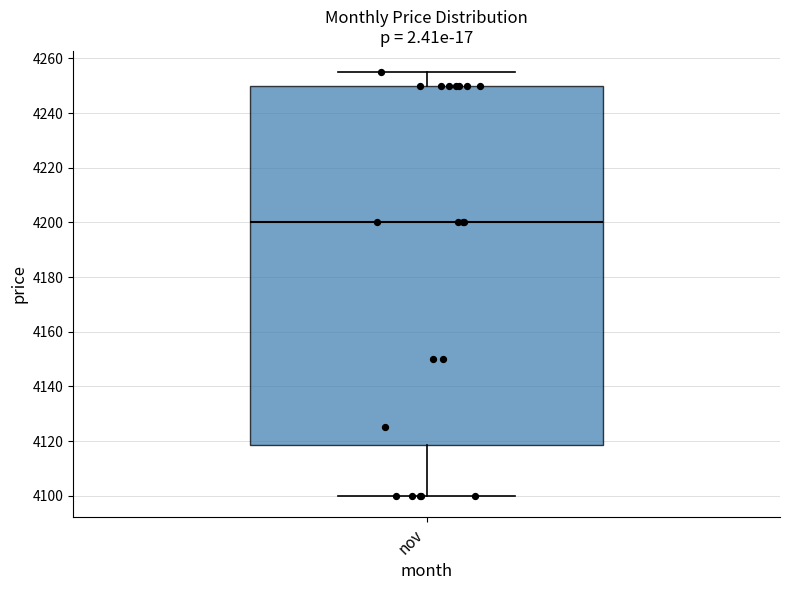

Read this box plot against the y-axis: the position of the median line, the range covered by the box, and the ends of both whiskers. The values are not printed on the chart, so give them approximately, as read against the axis.

median 4200, box 4118 to 4250, whiskers 4100 to 4256